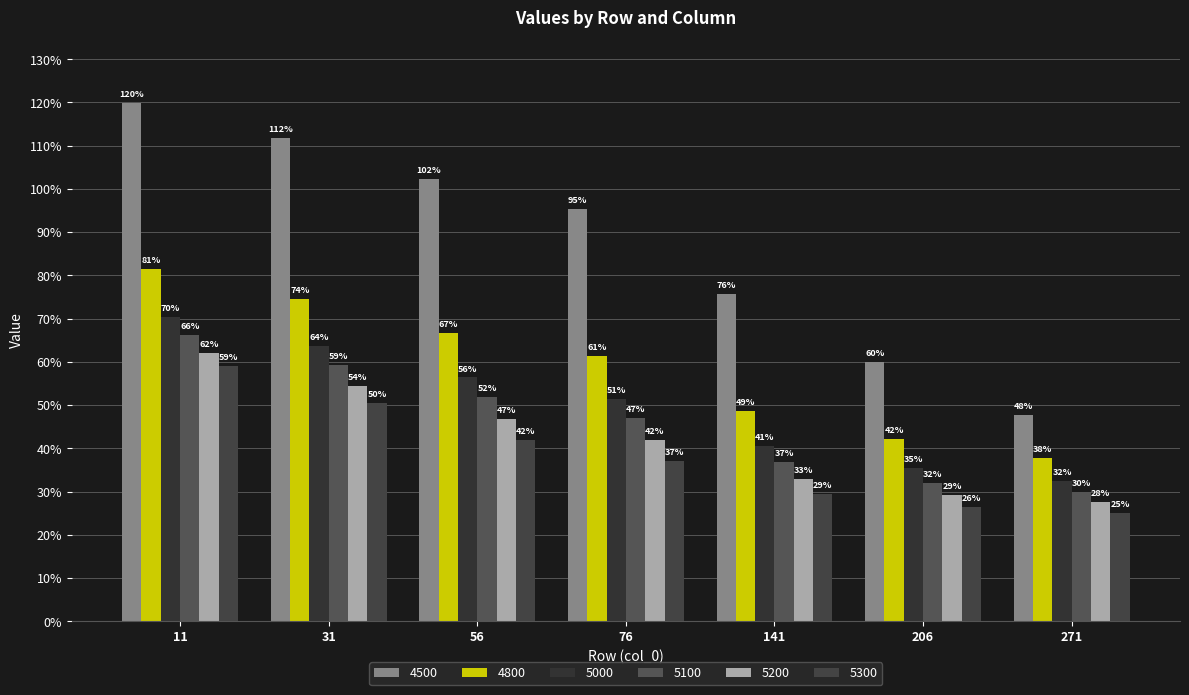

Reading right to left, extract all data points from this chart.

4500: 0.5	0.6	0.8	1.0	1.0	1.1	1.2
4800: 0.4	0.4	0.5	0.6	0.7	0.7	0.8
5000: 0.3	0.4	0.4	0.5	0.6	0.6	0.7
5100: 0.3	0.3	0.4	0.5	0.5	0.6	0.7
5200: 0.3	0.3	0.3	0.4	0.5	0.5	0.6
5300: 0.3	0.3	0.3	0.4	0.4	0.5	0.6